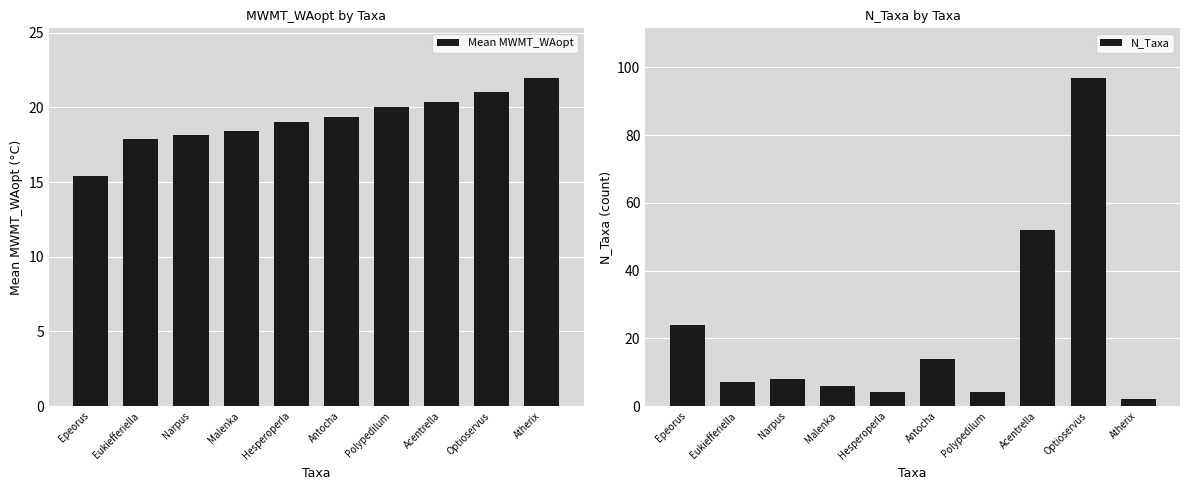

At which category is the sum across all series the highest?

Optioservus